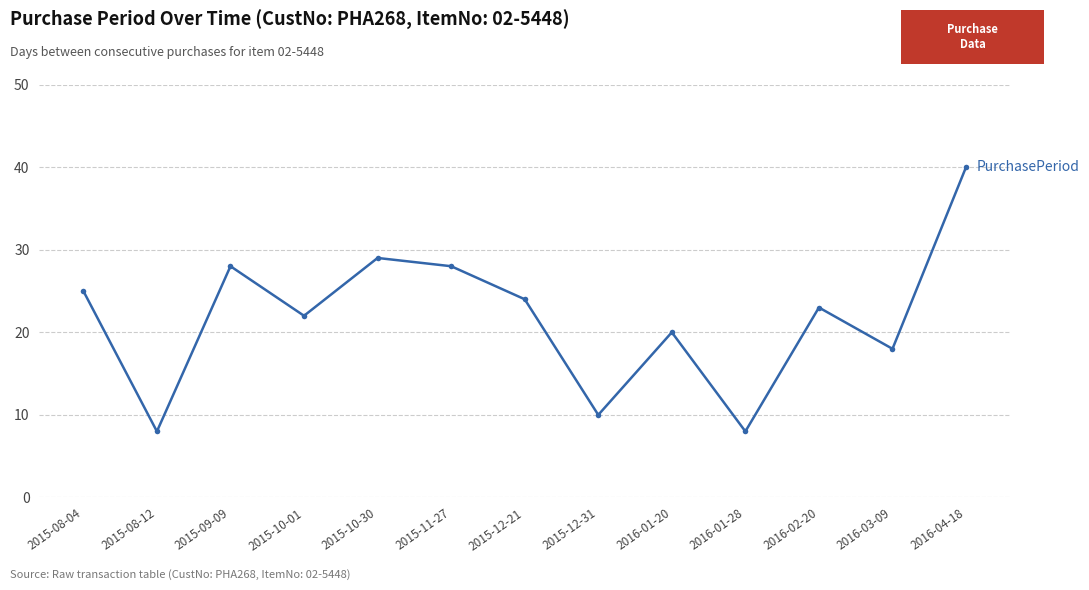

What value does the data have at 2016-01-28, to the nearest 5?

10